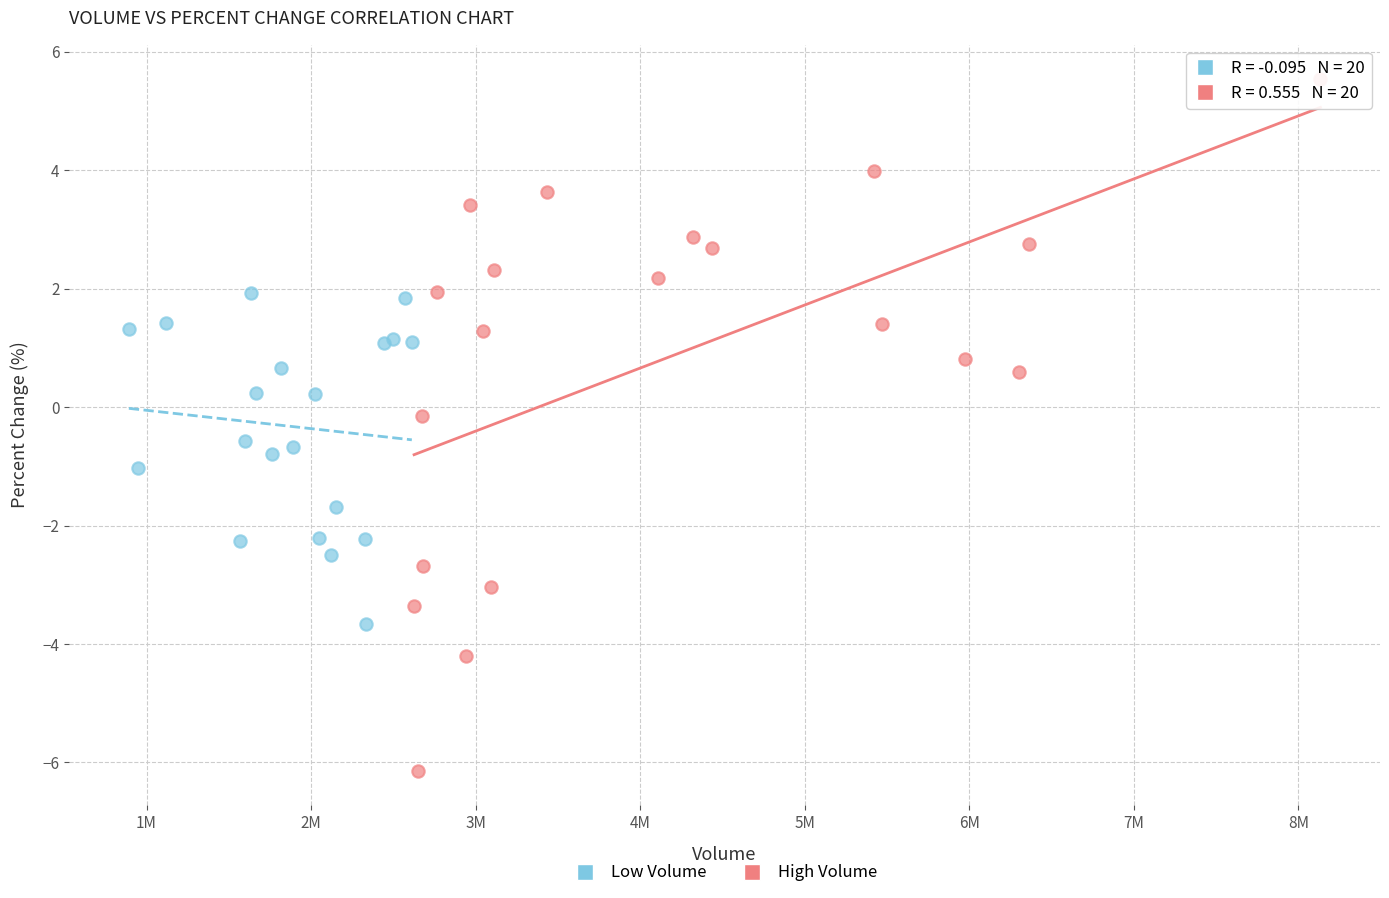

Which series contains the lowest Y value?

High Volume